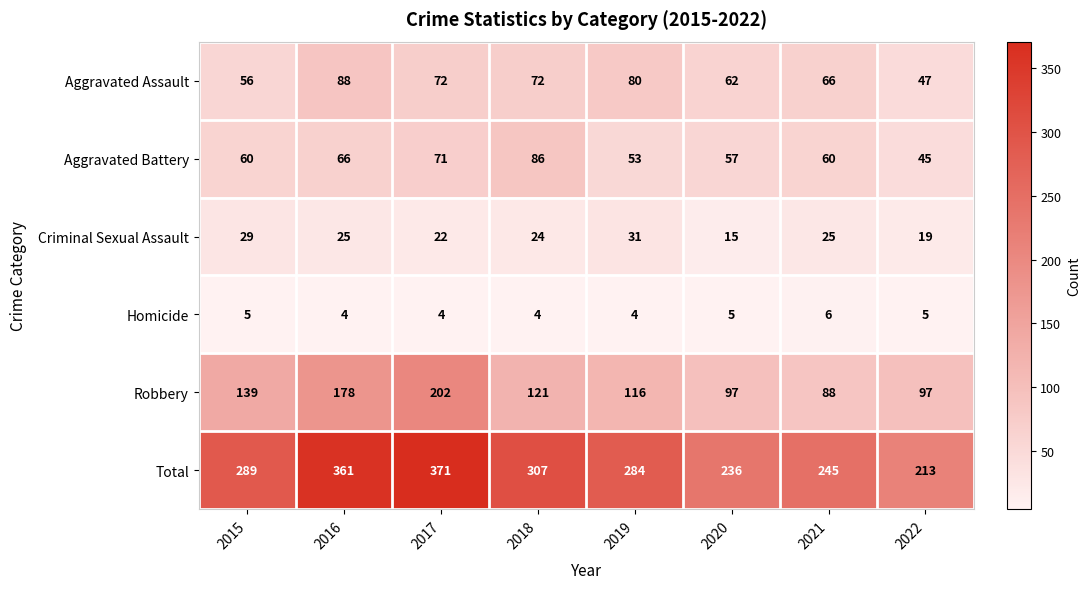

List the series in order of their peak value, highest first.

Total, Robbery, Aggravated Assault, Aggravated Battery, Criminal Sexual Assault, Homicide